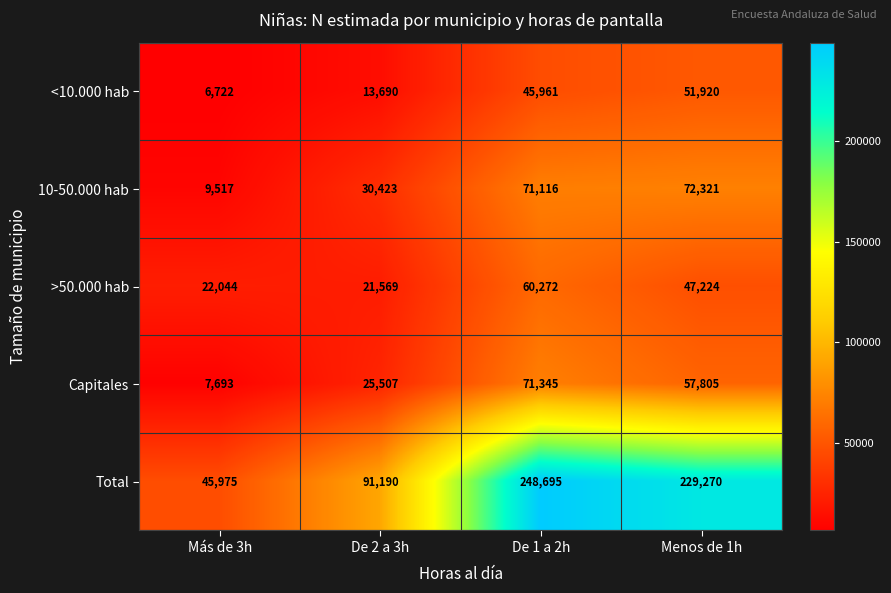

Is the value of <10.000 hab at Menos de 1h greater than the value of Capitales at Menos de 1h?

No